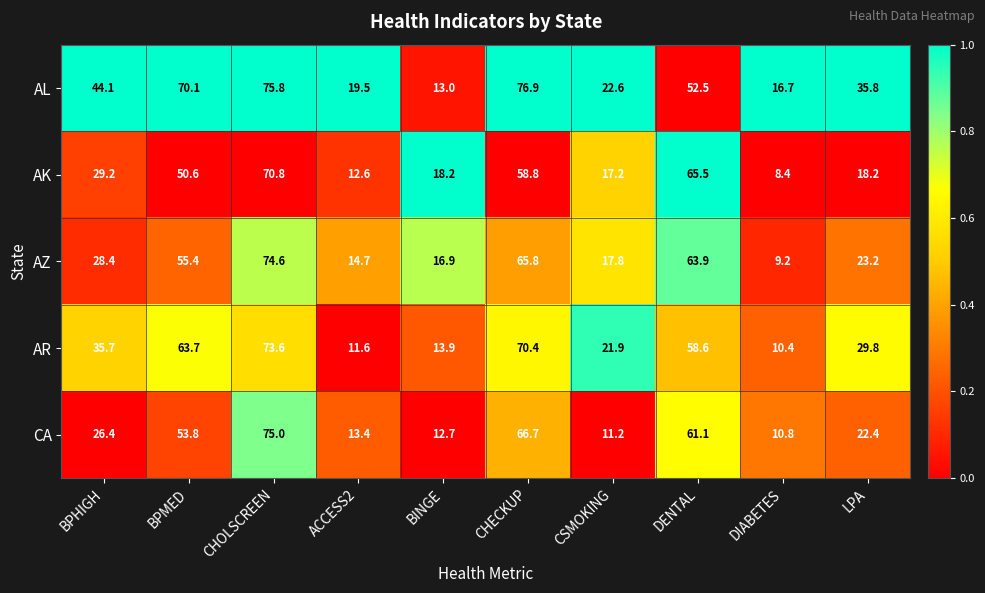

Which series has the largest total across all categories?

AL